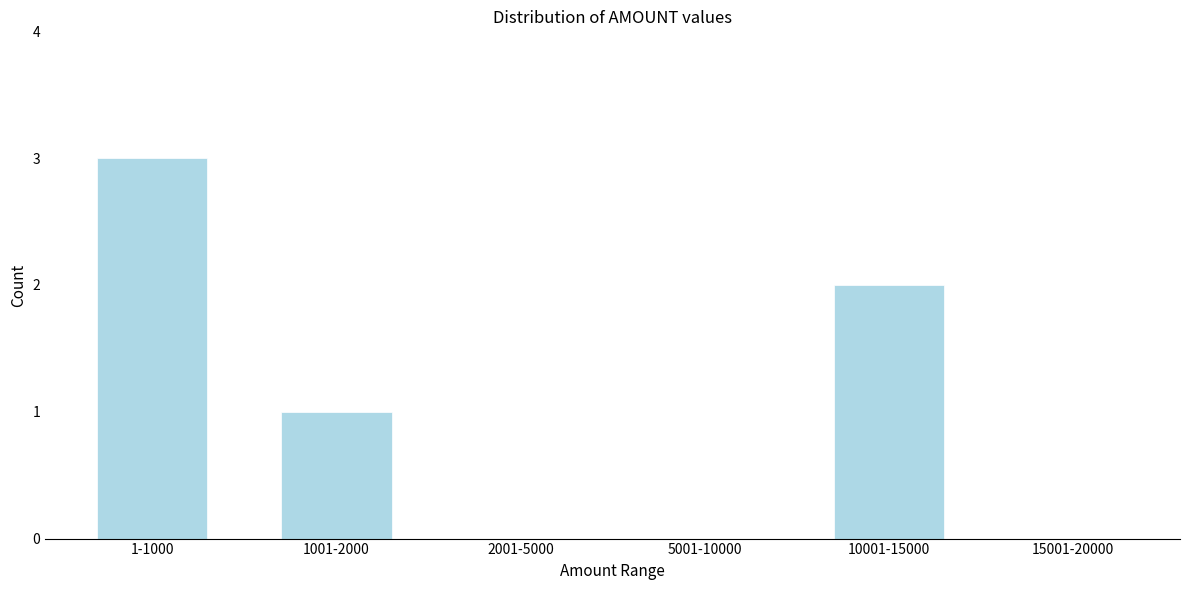

Reading left to right, transcribe all the data shown in this chart.

1-1000=3	1001-2000=1	2001-5000=0	5001-10000=0	10001-15000=2	15001-20000=0